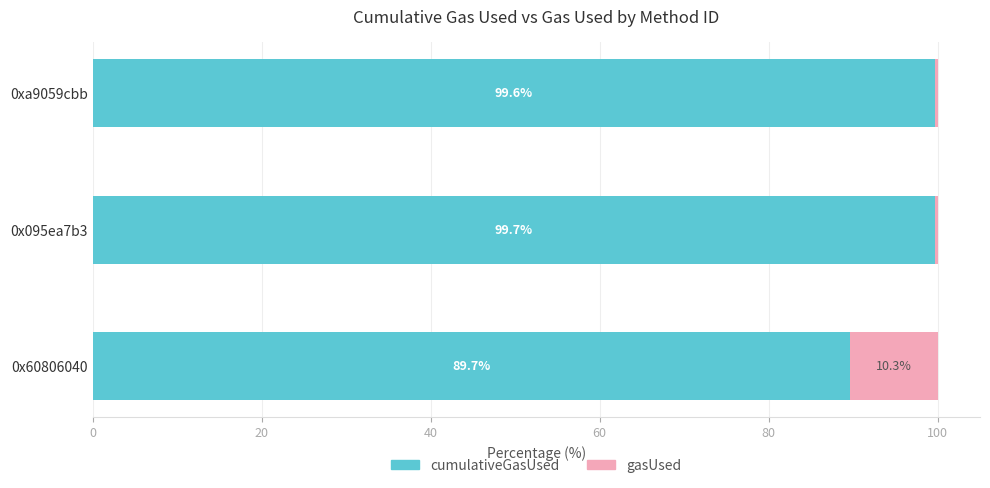

Which category has the highest value in the cumulativeGasUsed series?

0x095ea7b3